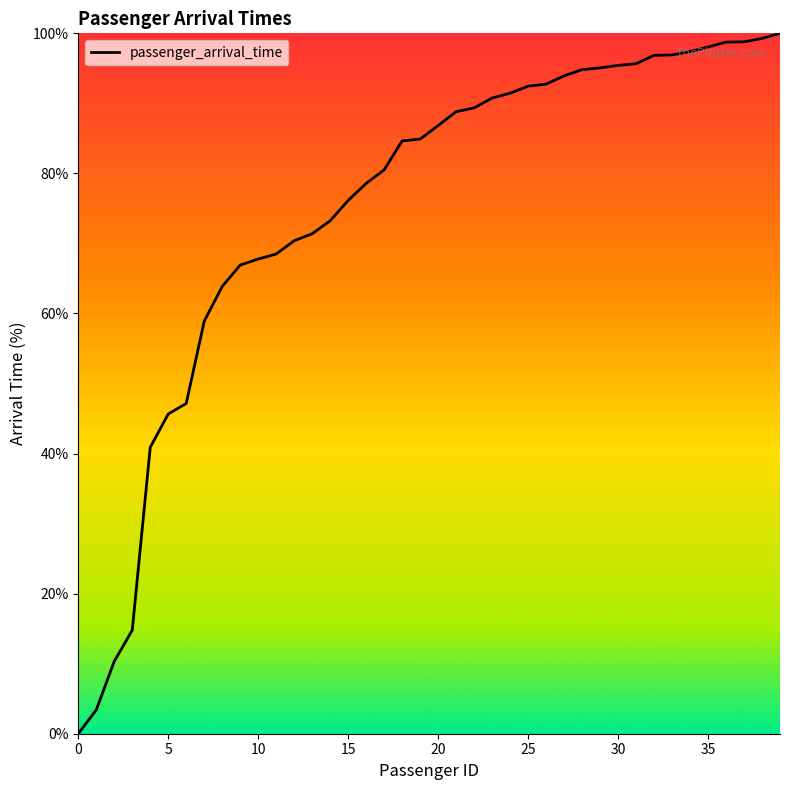

What is the sum of all values?

3001.3